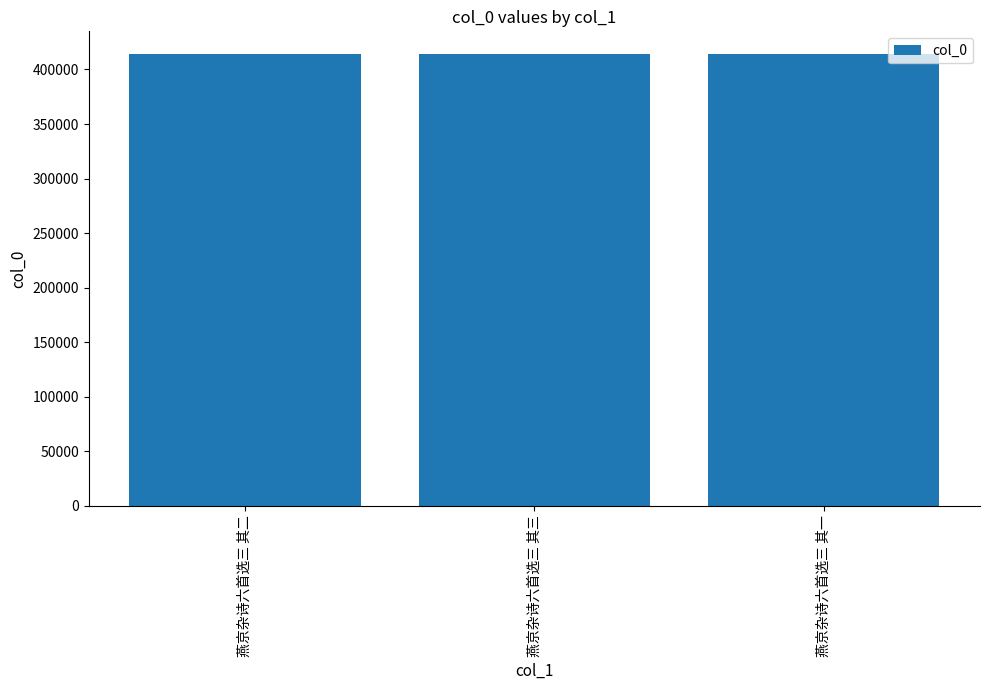

What is the ratio of the value at 燕京杂诗六首选三 其二 to the value at 燕京杂诗六首选三 其一?

1.0